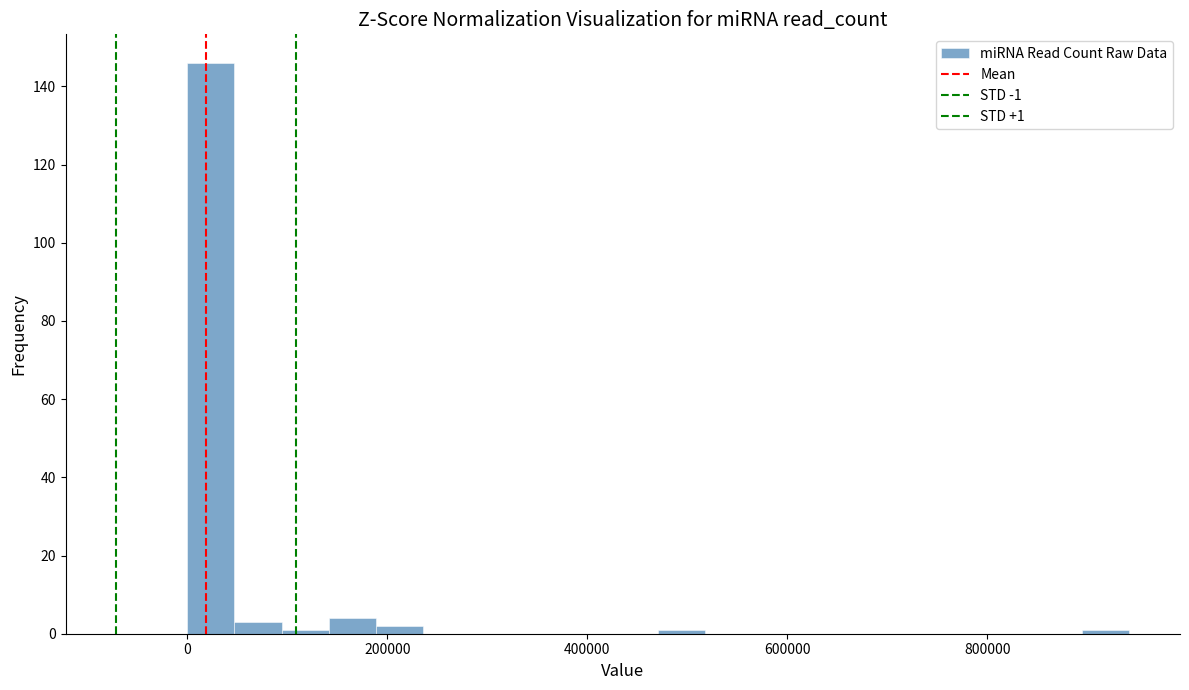

Read against the x-axis, roughly where is the centre of the tallest bar?

20000